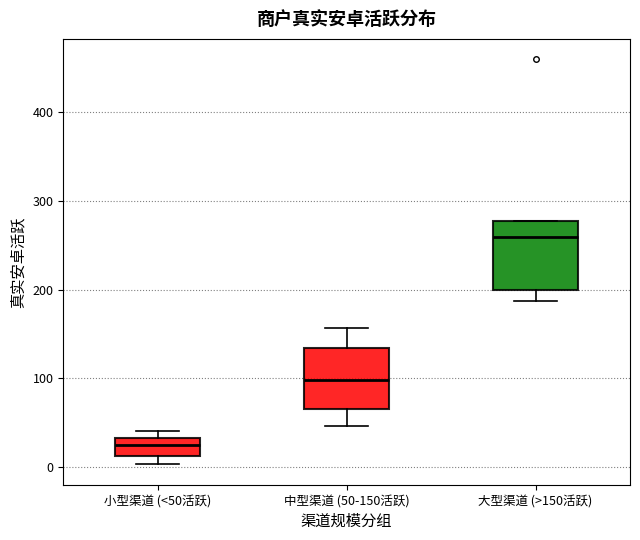

Reading left to right, transcribe this box plot: for each box, give where its median line is, the range the box spans, and where its two whiskers end, as read against the y-axis. The values are not printed on the chart, so give them approximately, as read against the axis.

小型渠道 (<50活跃): median 30 (inside the box), box 10 to 30, whiskers 0 to 40
中型渠道 (50-150活跃): median 100, box 70 to 130, whiskers 50 to 160
大型渠道 (>150活跃): median 260, box 200 to 280, whiskers 190 to 280